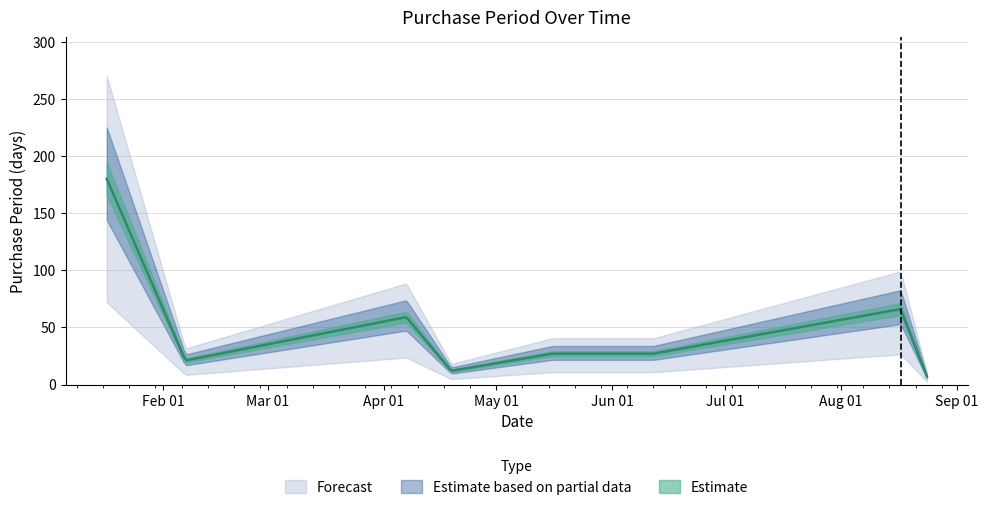

List the labels in order of value, smallest first.

2017-08-24, 2017-04-19, 2017-02-07, 2017-05-16, 2017-06-12, 2017-04-07, 2017-08-17, 2017-01-17